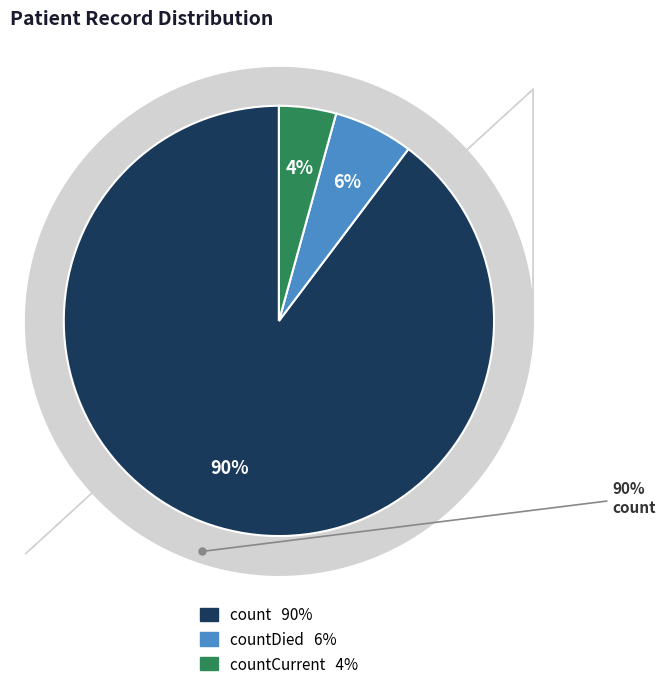

Combined, do countDied and countCurrent account for over 50%?

No